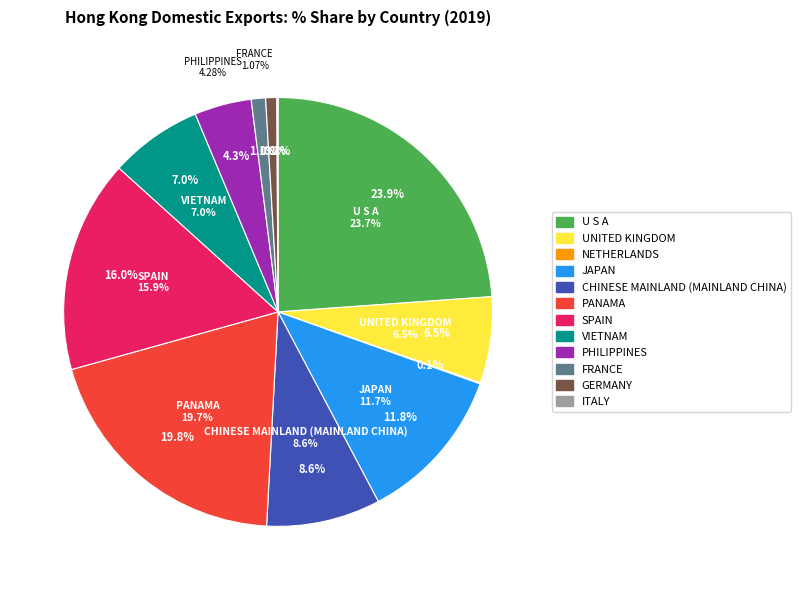

Which category has the biggest portion of the pie?

U S A